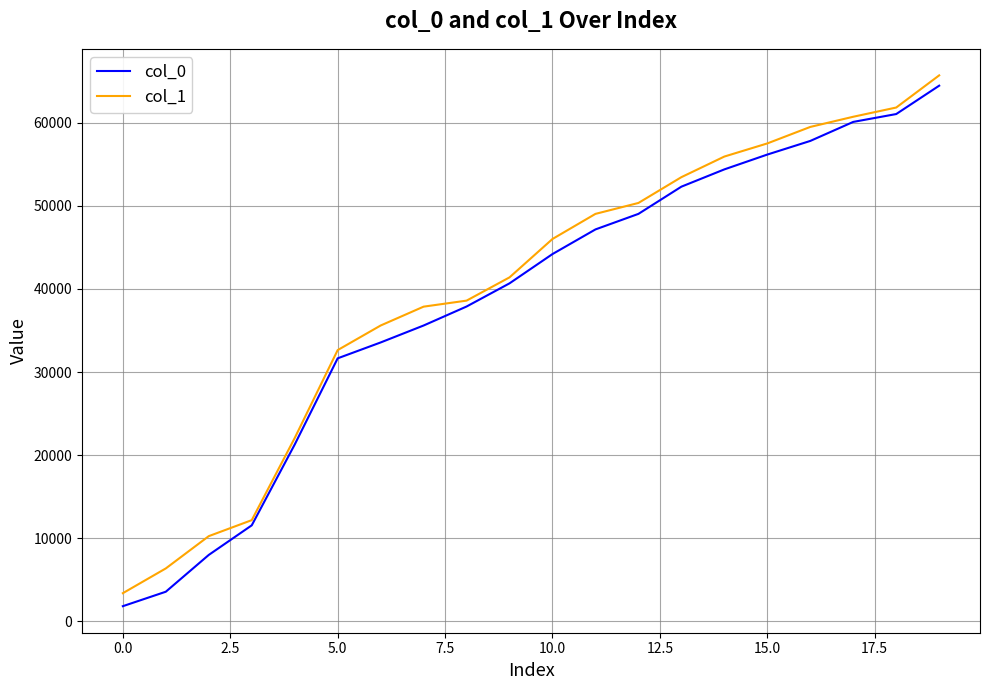

Which series has the widest spread of values?

col_0